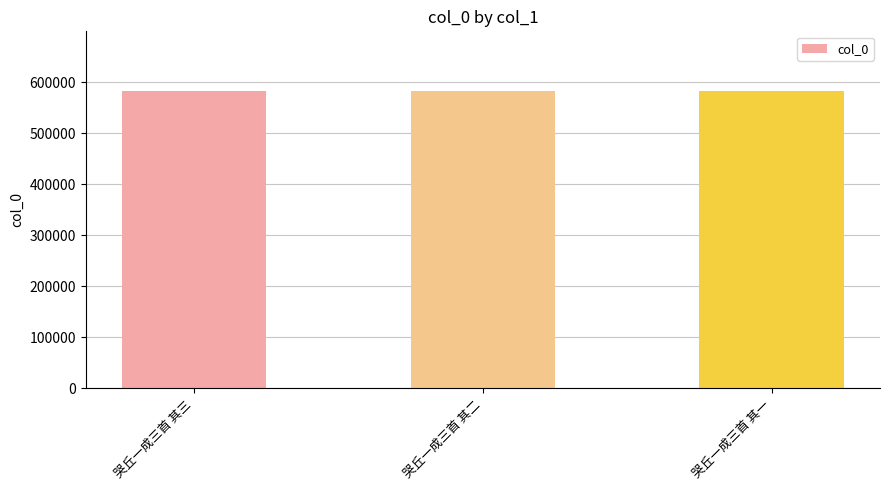

What is the label of the 1st bar from the left?

哭丘一成三首 其三